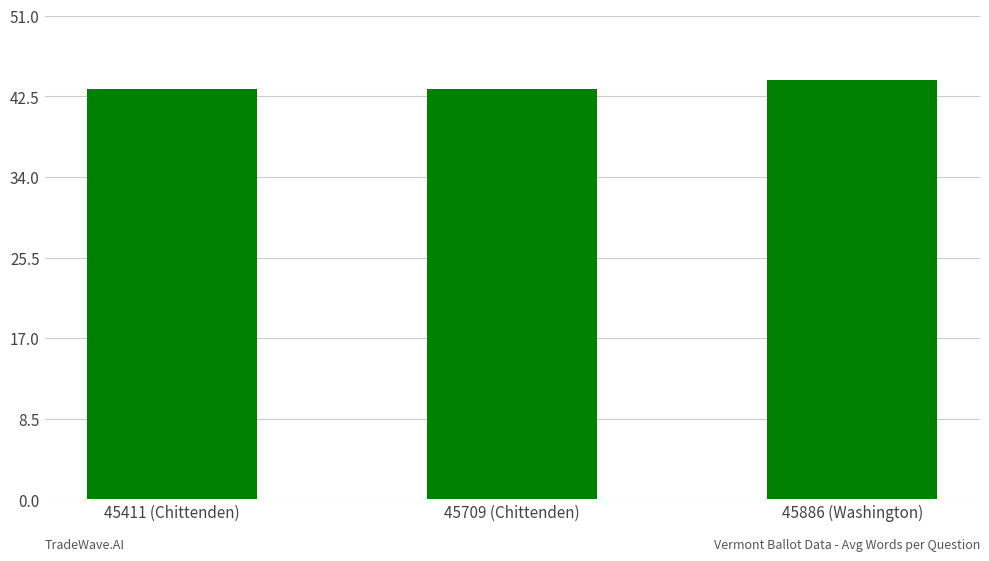

What position from the right is 45411 (Chittenden)?

3